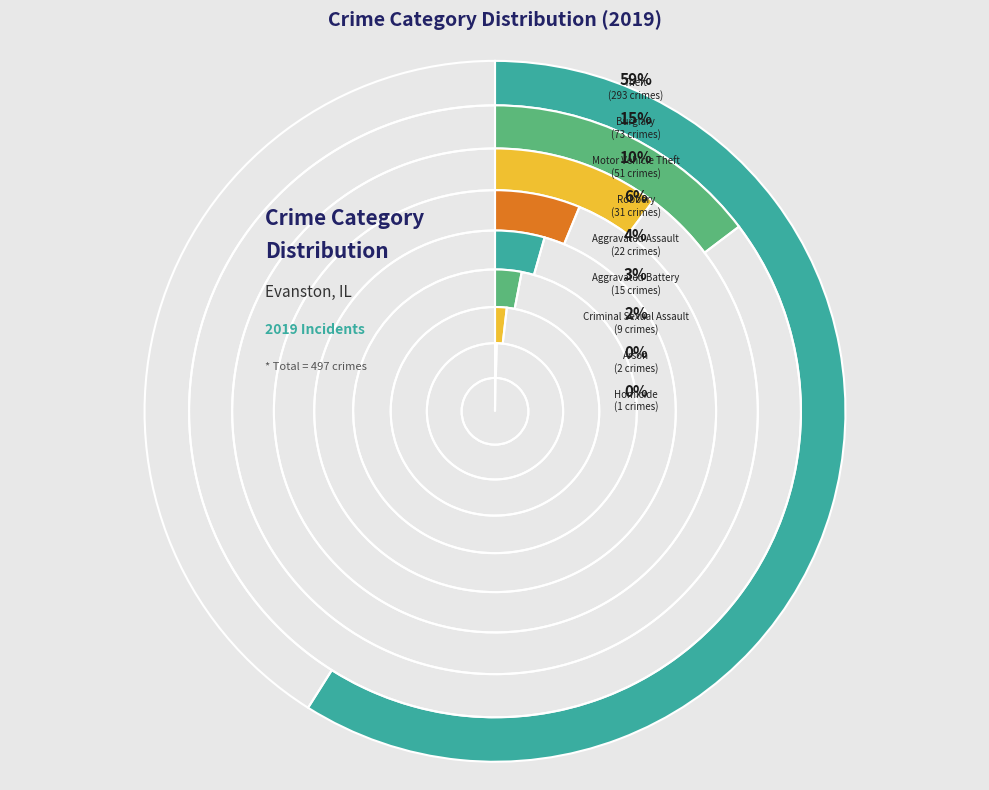

What is the majority slice?

Theft